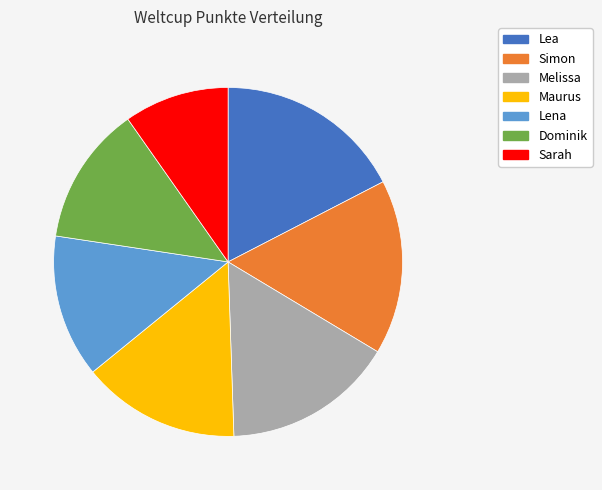

Approximately how many times larger is the value at Lena compared to Melissa?

0.8